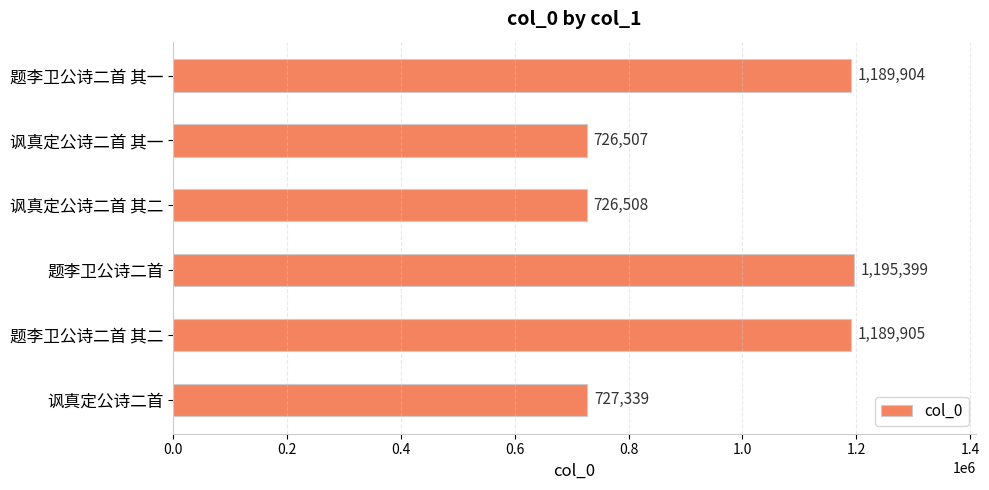

What is the greatest value displayed?

1195399